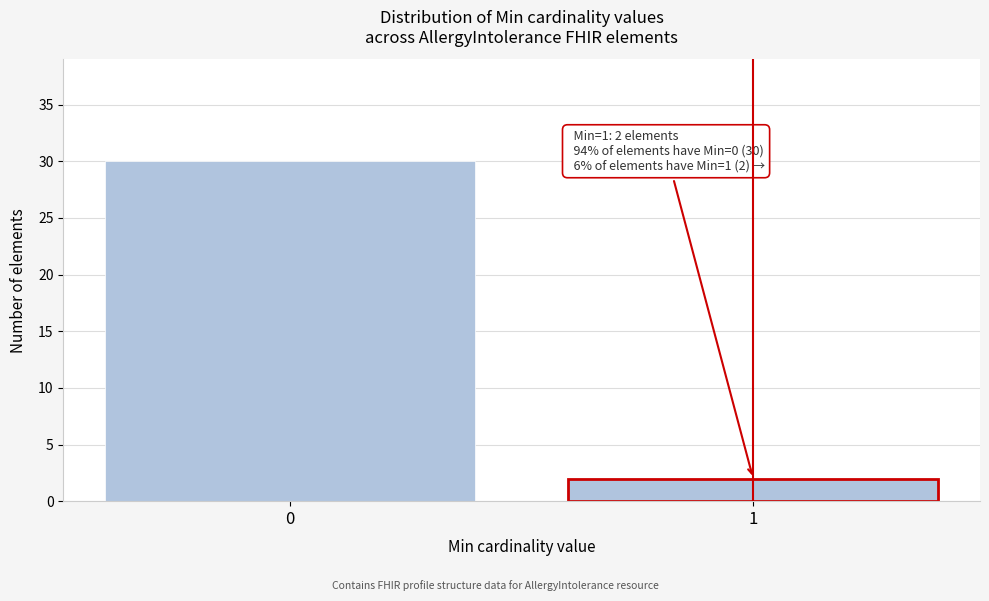

Reading right to left, list all the values displayed in this chart.

2	30